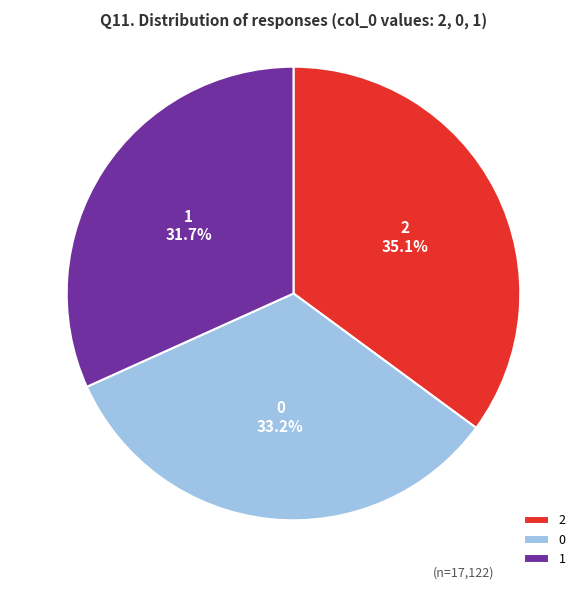

The 1 slice represents 32% of the pie. True or false?

True